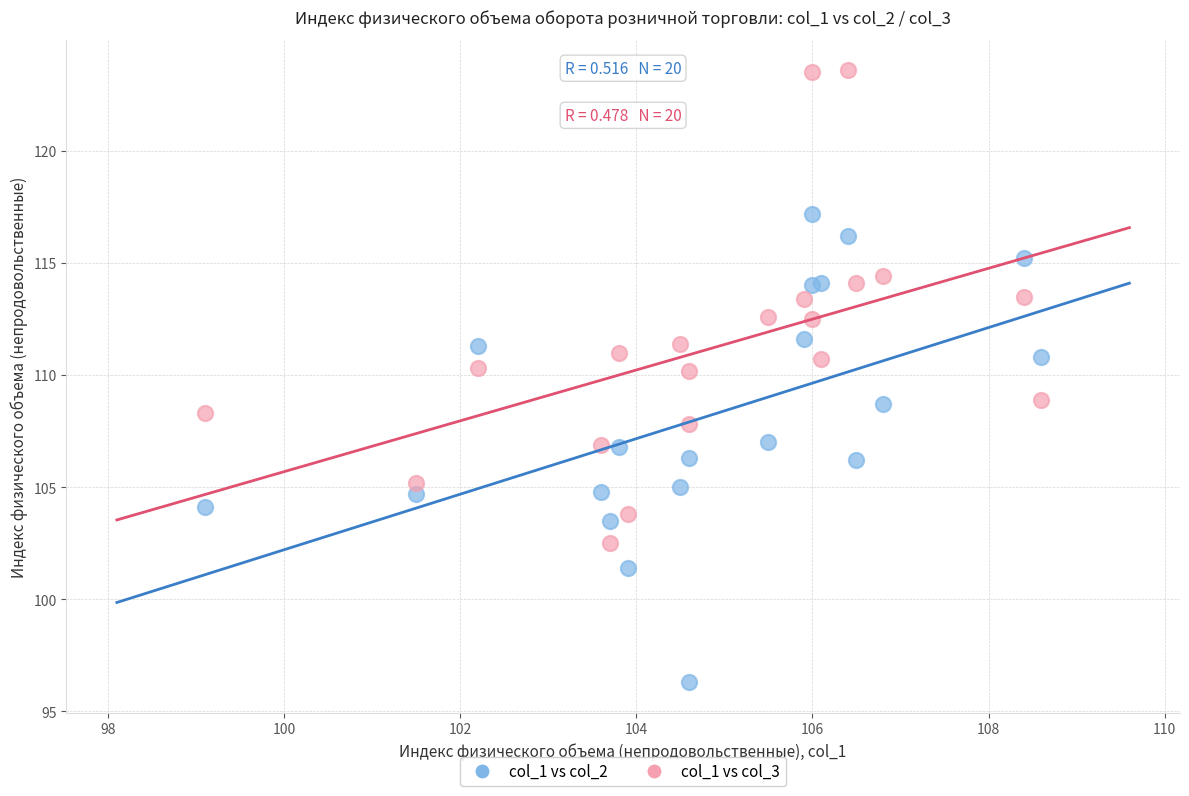

What are all the series names shown in the legend?

col_1 vs col_2, col_1 vs col_3